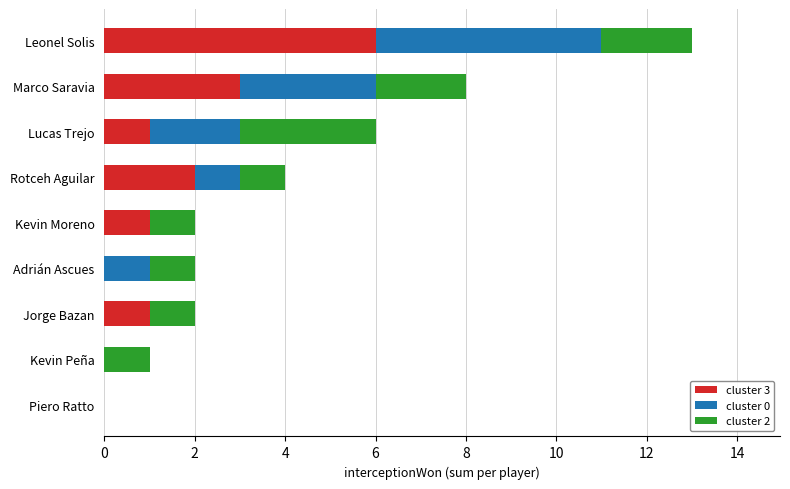

At which label does cluster 3 reach its peak?

Leonel Solis